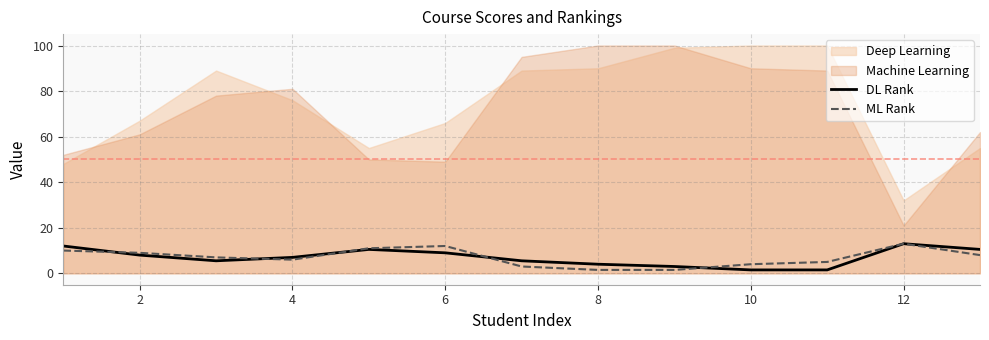

True or false: DL Rank has more than 0 points higher than both neighbors.

True